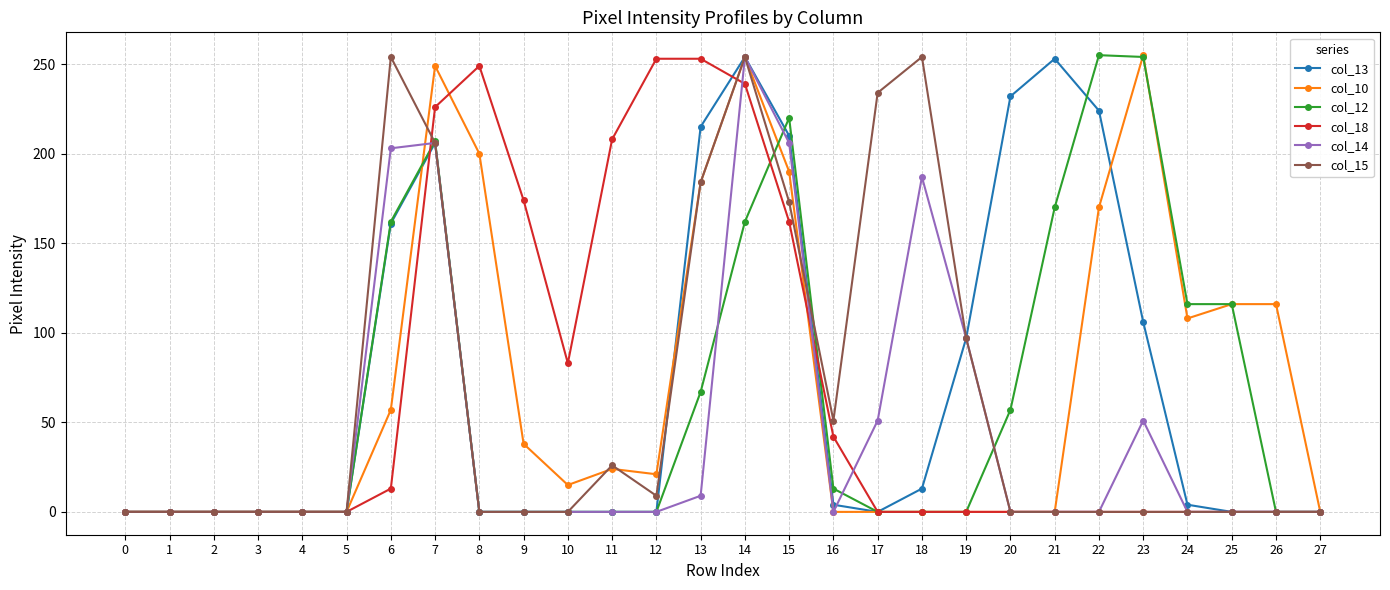

What is the spread (max minus min) of values at 19?

97